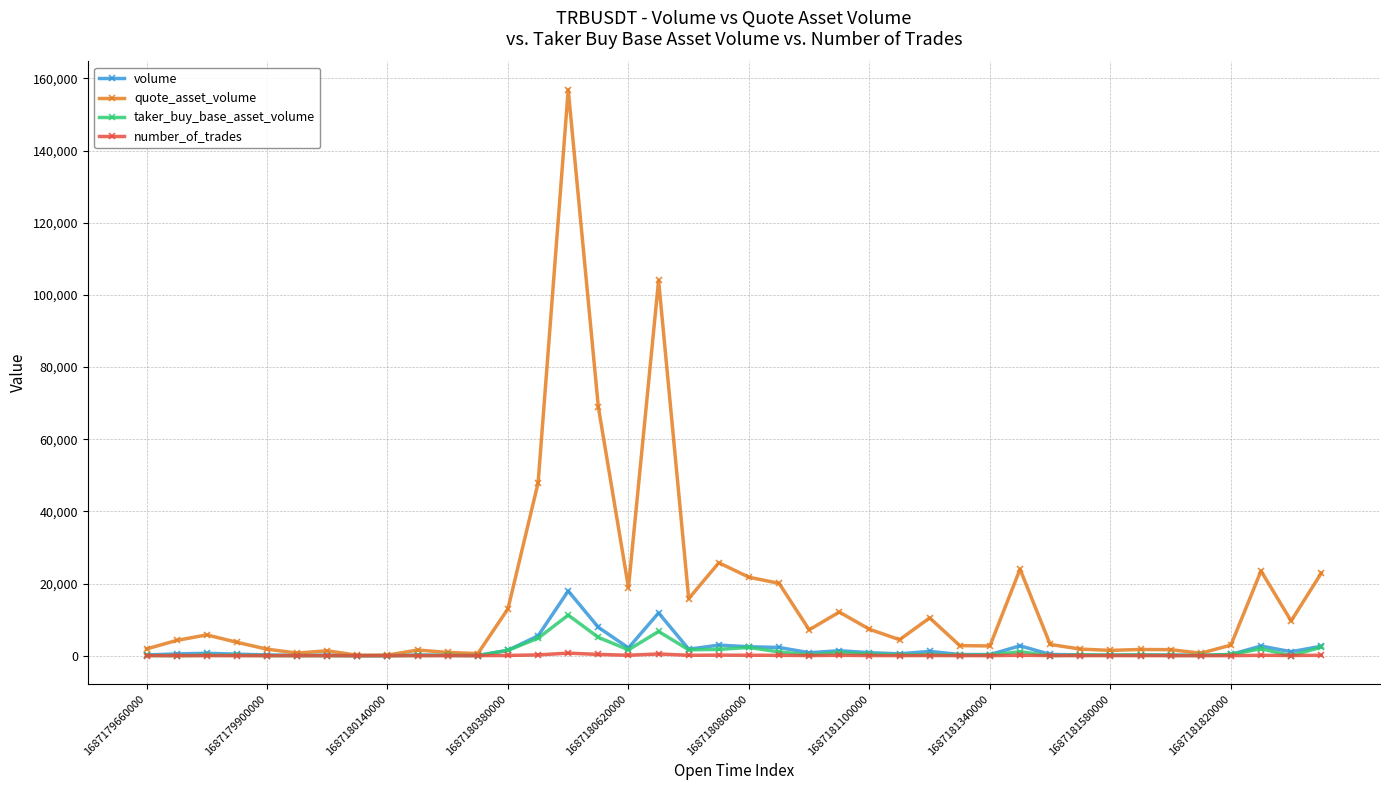

Rank the series by their maximum value, from lowest to highest.

number_of_trades, taker_buy_base_asset_volume, volume, quote_asset_volume